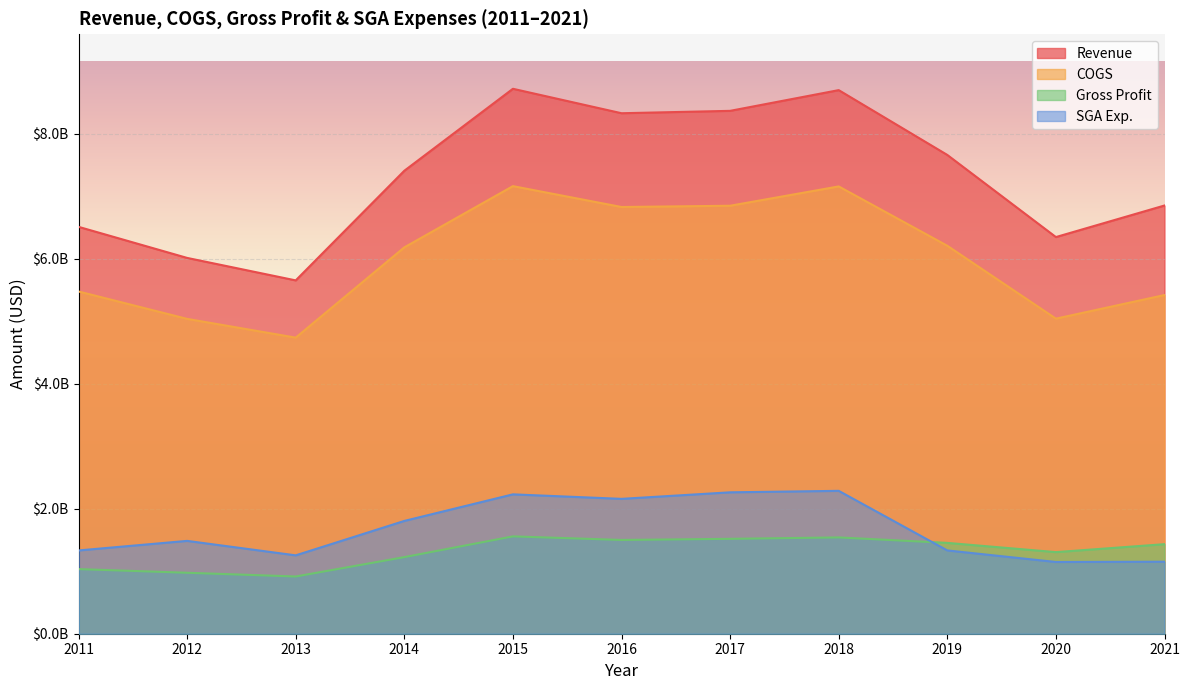

At which category is the sum across all series the highest?

2018